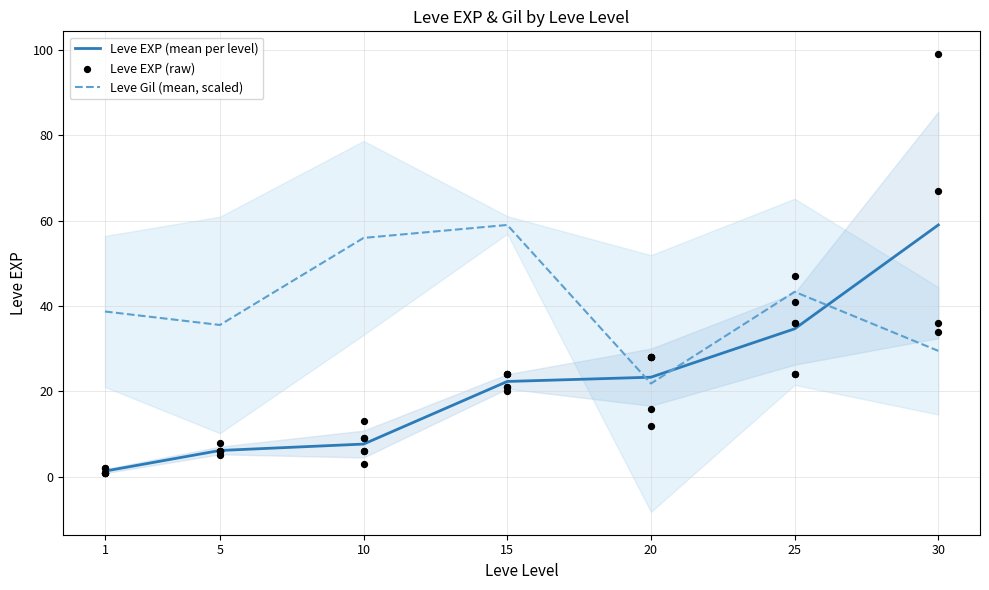

Which has a higher value, 20 or 5?

20